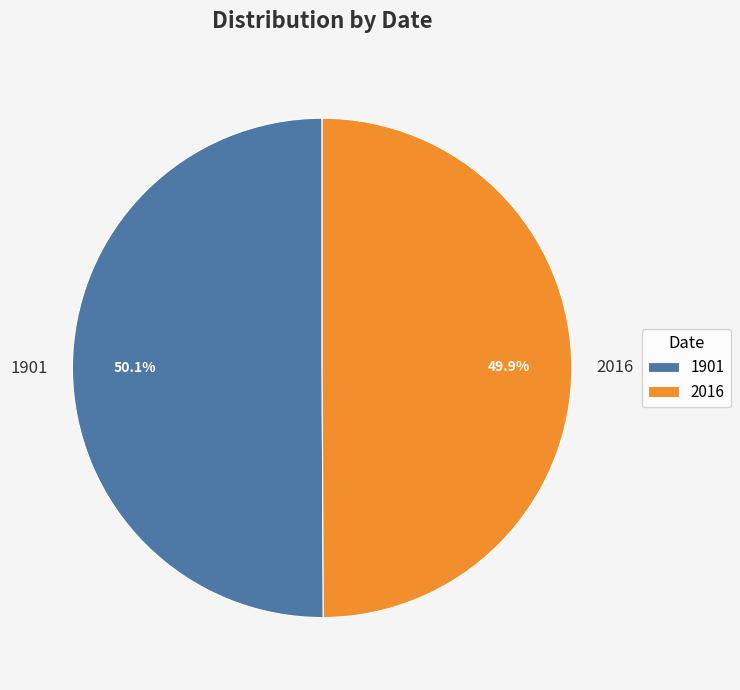

Is there any slice that represents more than half of the pie?

Yes